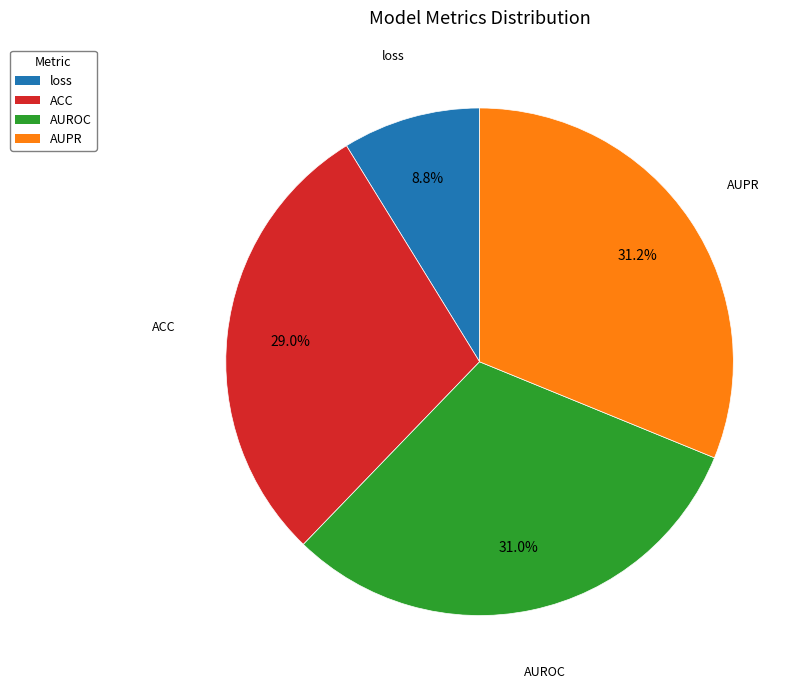

What is the smallest slice in the pie chart?

loss